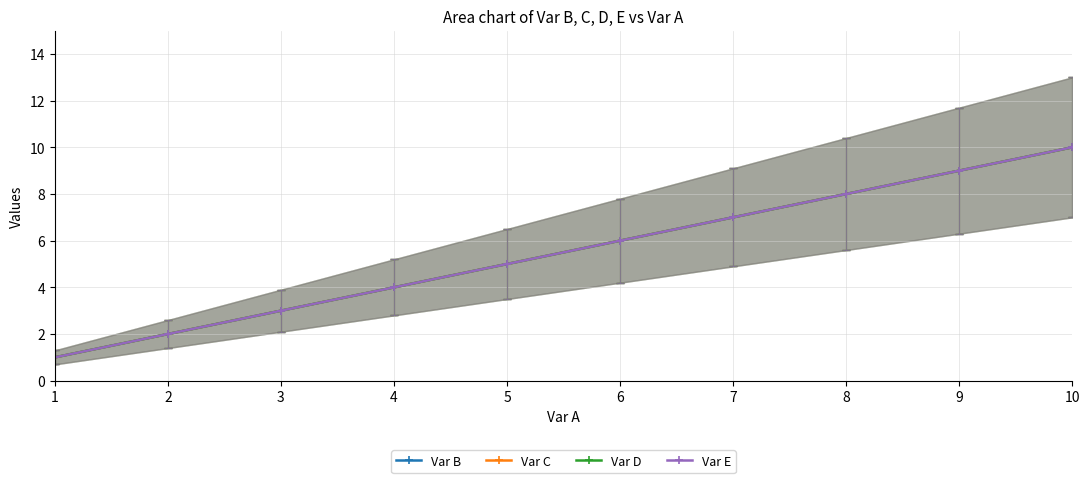

The Var E series shows 1 at 2. True or false?

False